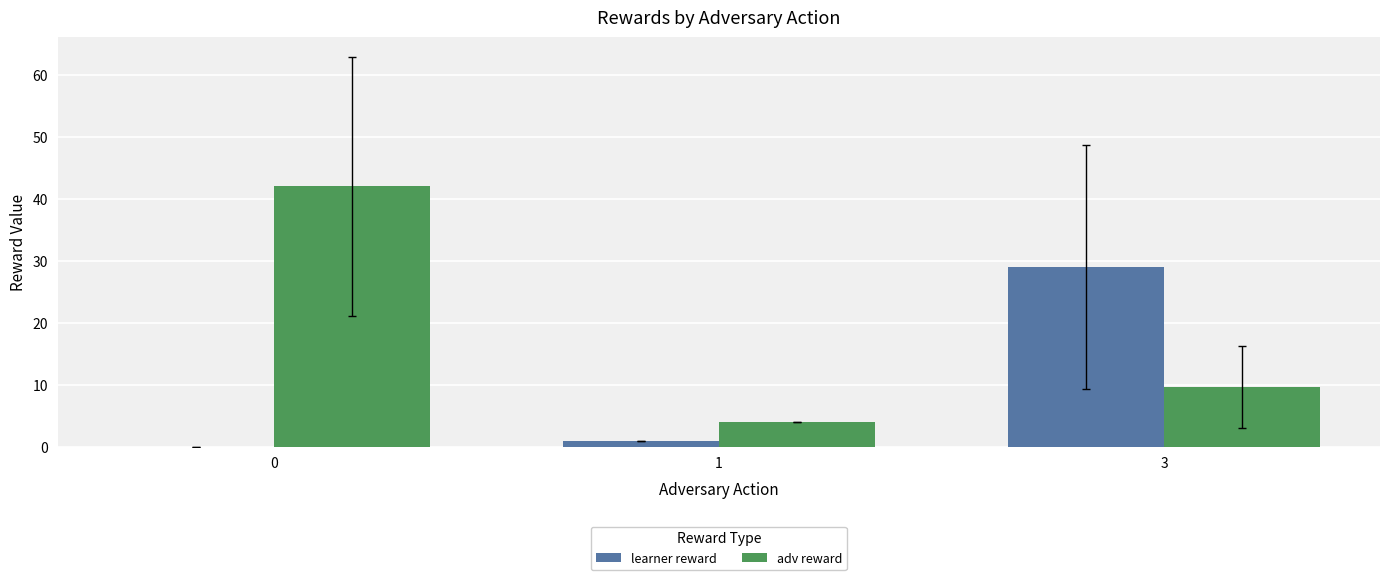

What is the average value of the adv reward series?

18.5